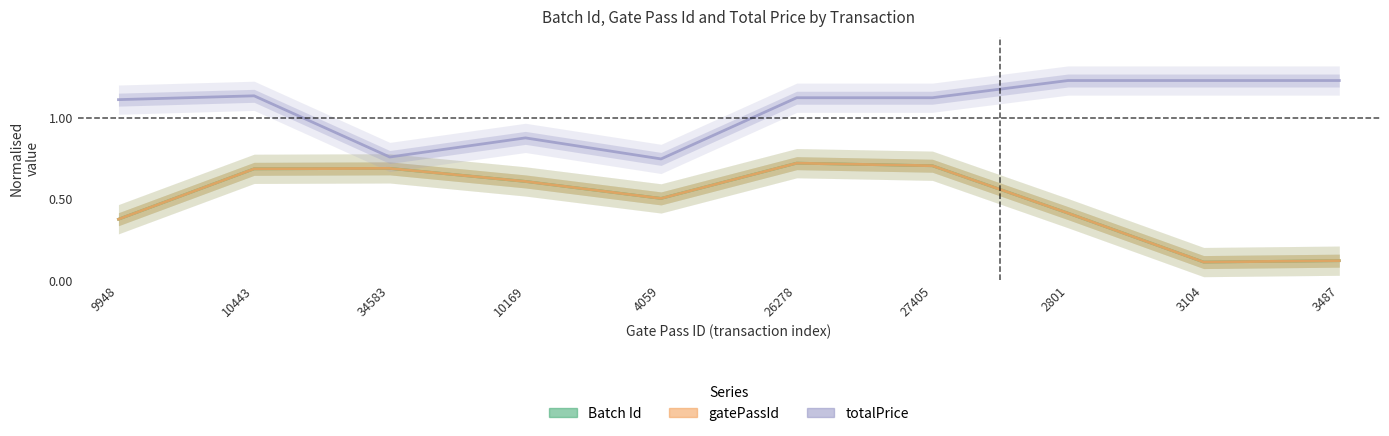

Which category has the highest value in the Batch Id series?

26278